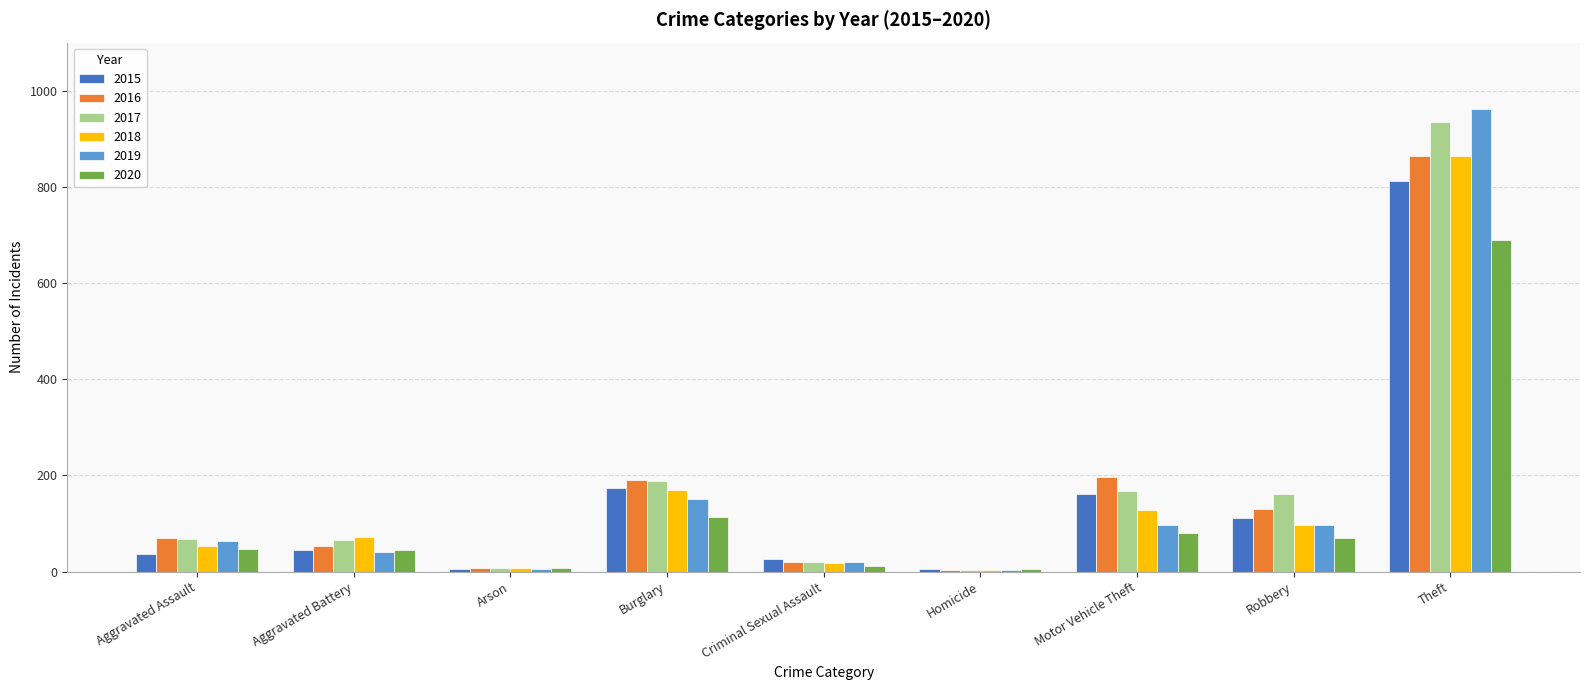

What are all the series names shown in the legend?

2015, 2016, 2017, 2018, 2019, 2020